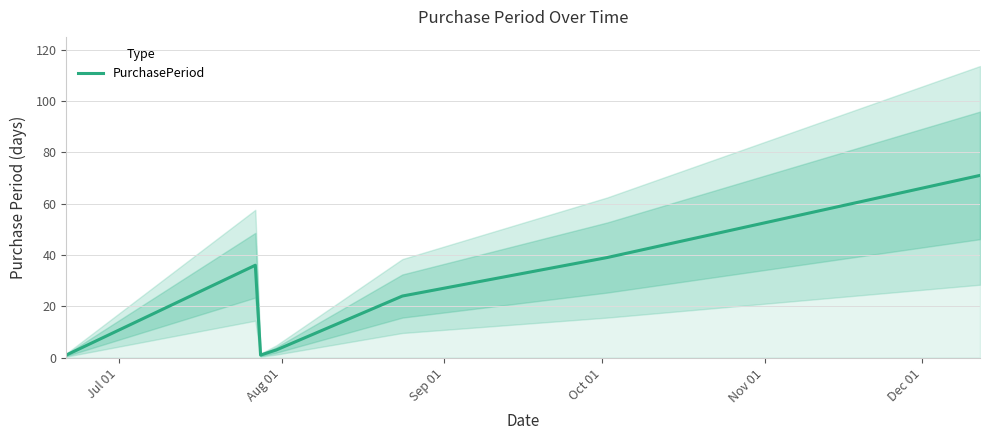

Between Nov 01 and Sep 01, which is larger?

Nov 01